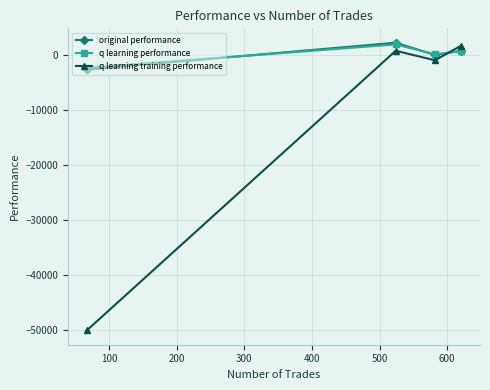

What is the maximum value shown in the chart?

2147.4